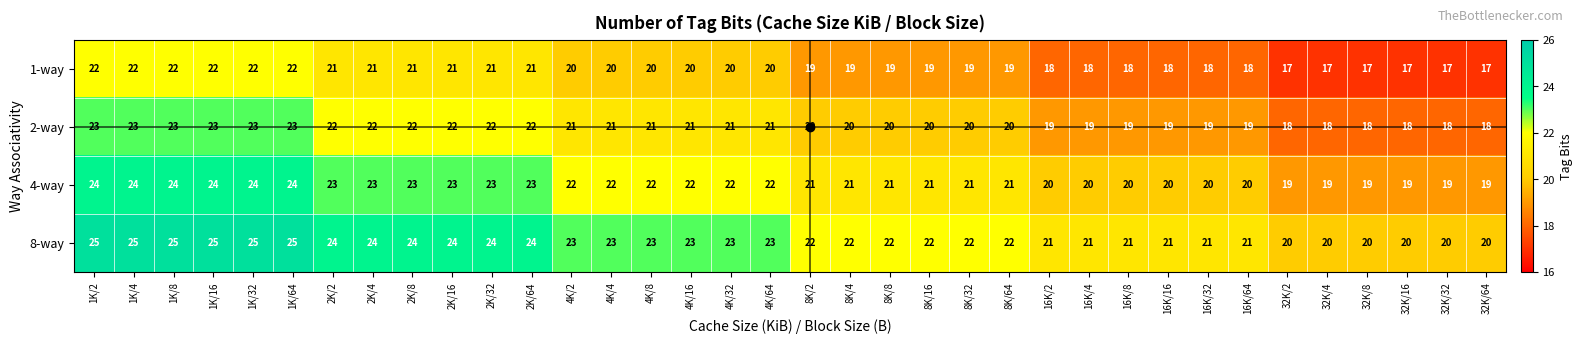

Is it true that 4-way equals 20 at 16K/16?

True